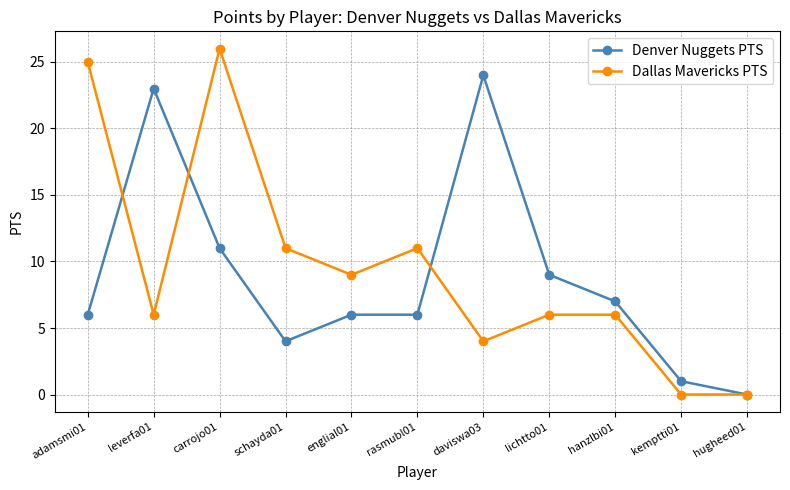

What is the label of the 8th point from the right?

schayda01